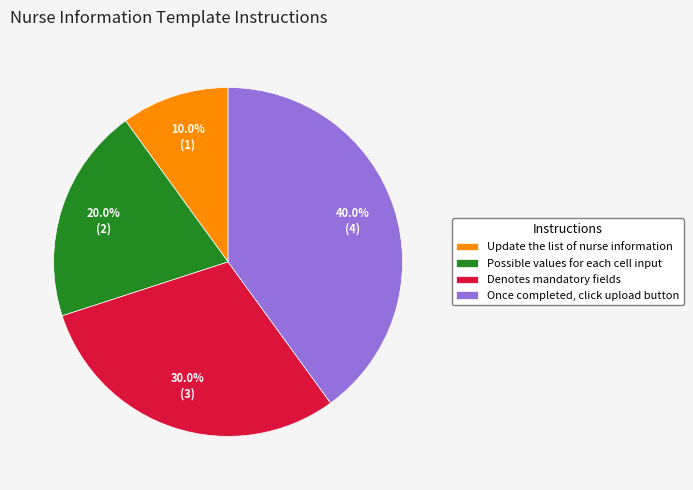

How many segments does this pie chart have?

4